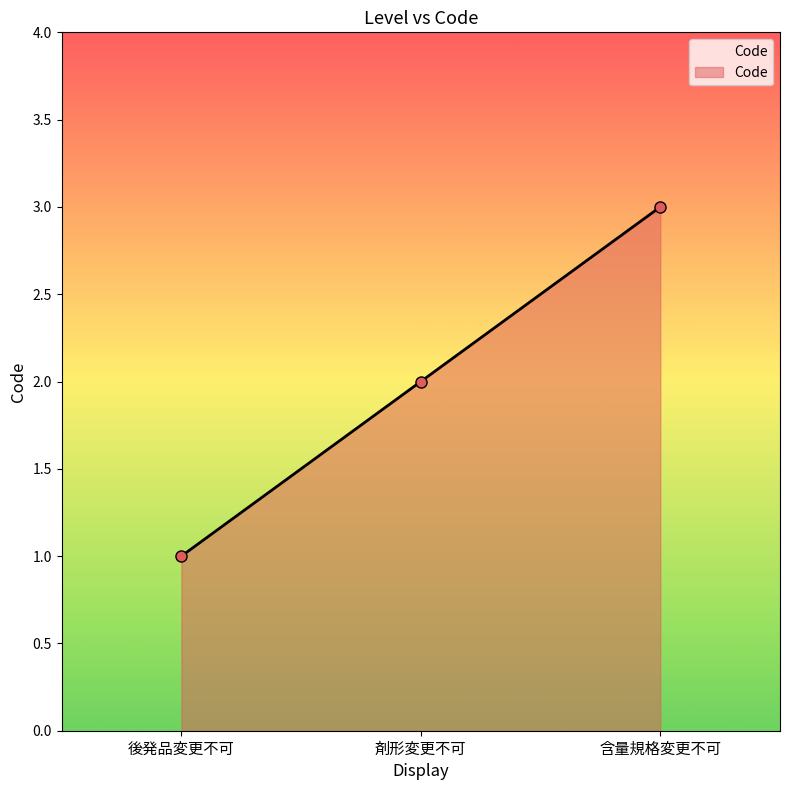

What is the minimum value shown in the chart?

1